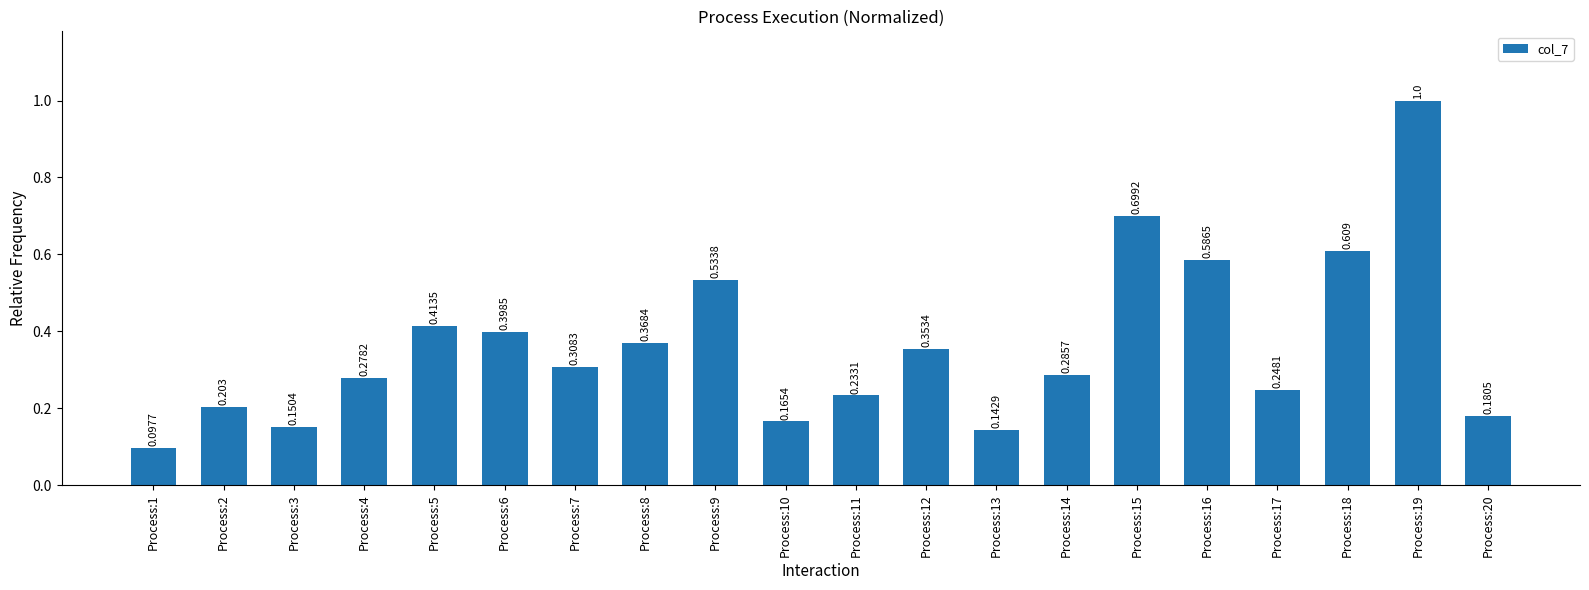

How many distinct data groups are displayed?

1